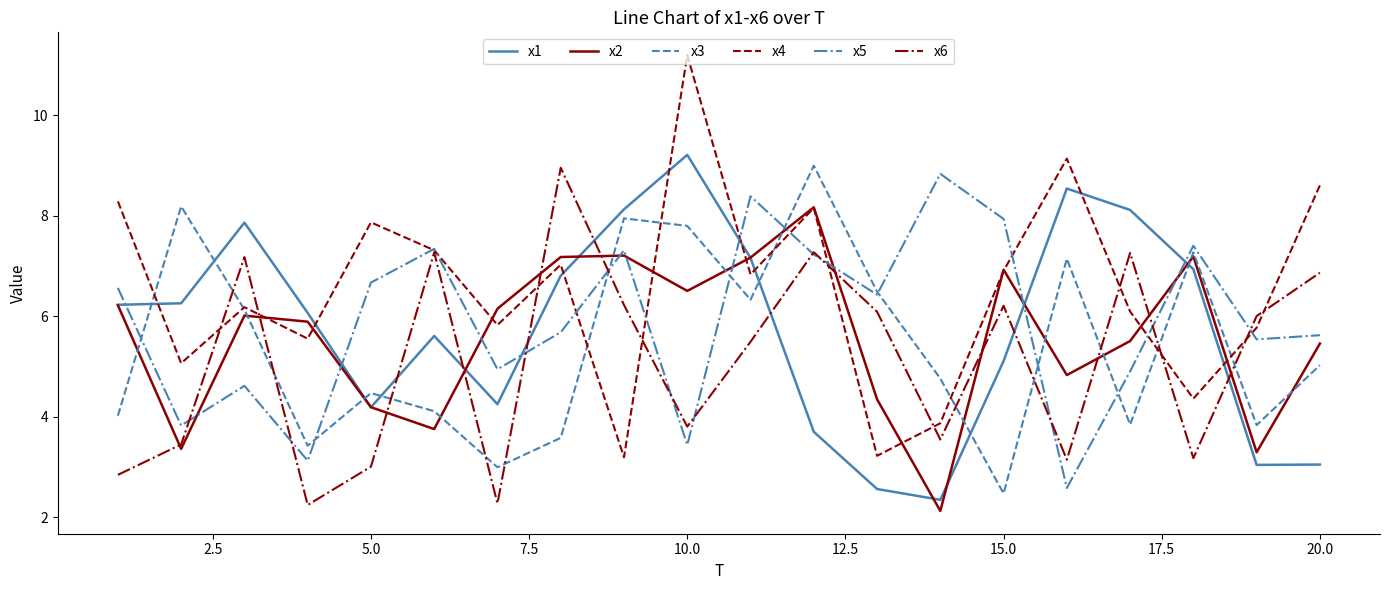

Which series has the largest total across all categories?

x4